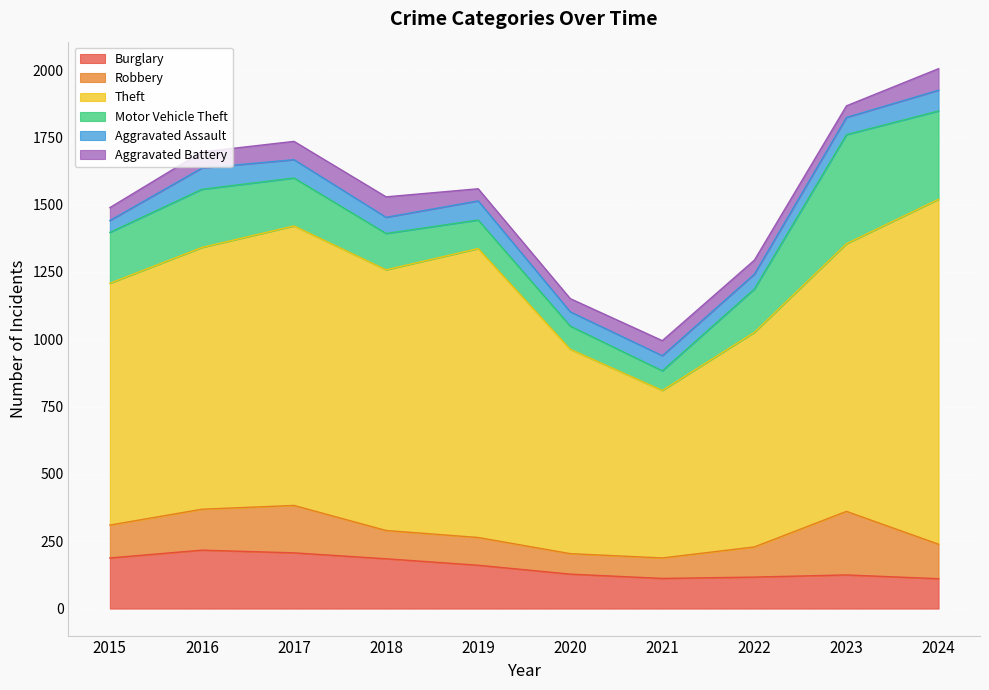

What are all the series names shown in the legend?

Burglary, Robbery, Theft, Motor Vehicle Theft, Aggravated Assault, Aggravated Battery